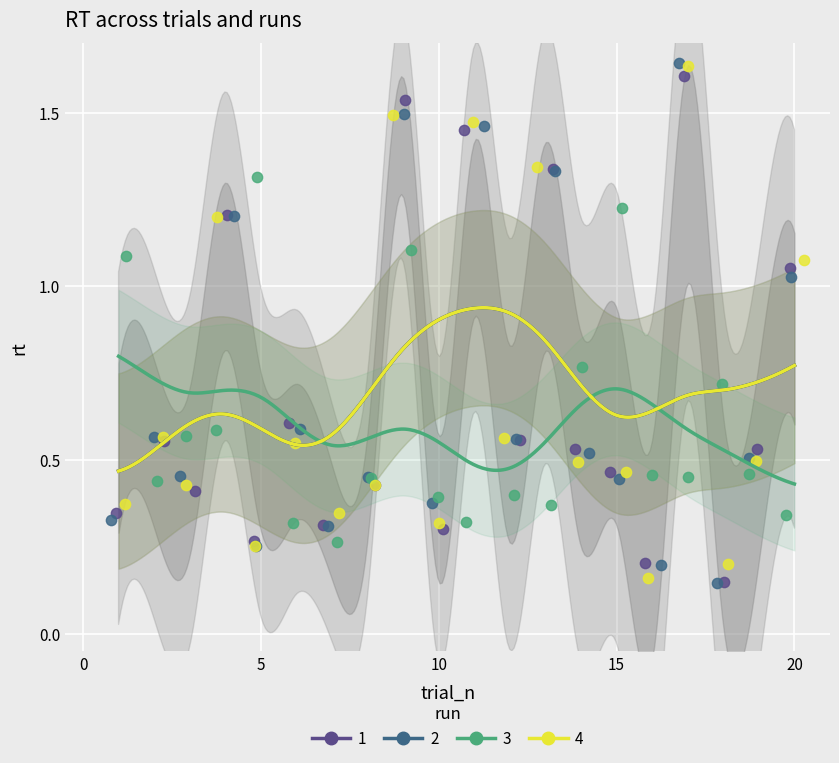

Which series has the widest spread of Y values?

2